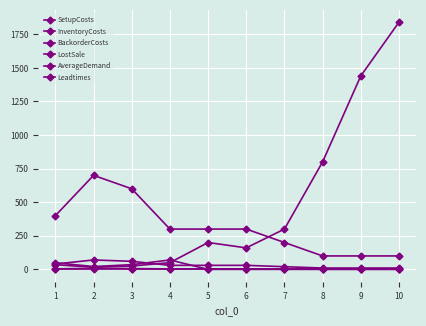

The value of Leadtimes at 10 is 2. True or false?

False